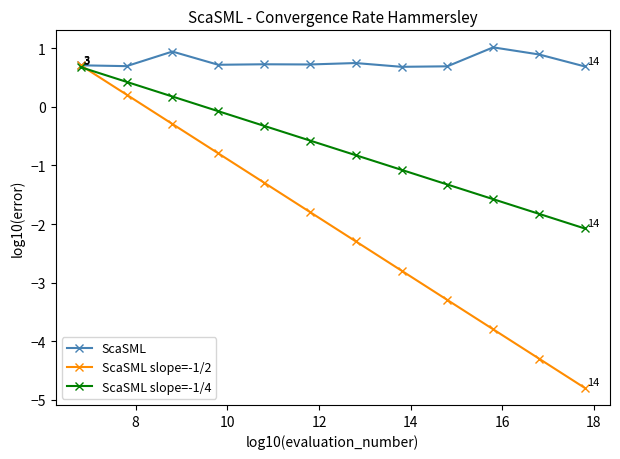

How many values in the ScaSML slope=-1/2 series are below -1?

8